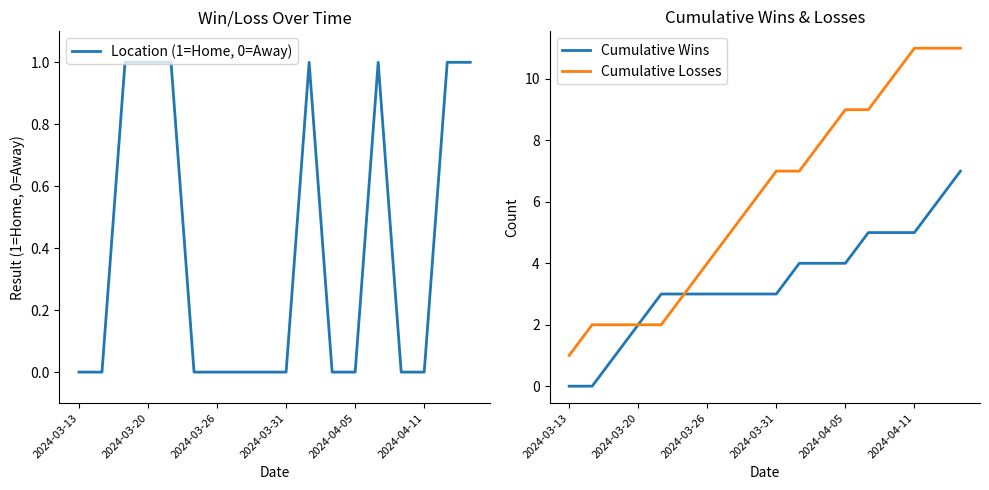

True or false: Location (1=Home, 0=Away) has more than 0 points higher than both neighbors.

True